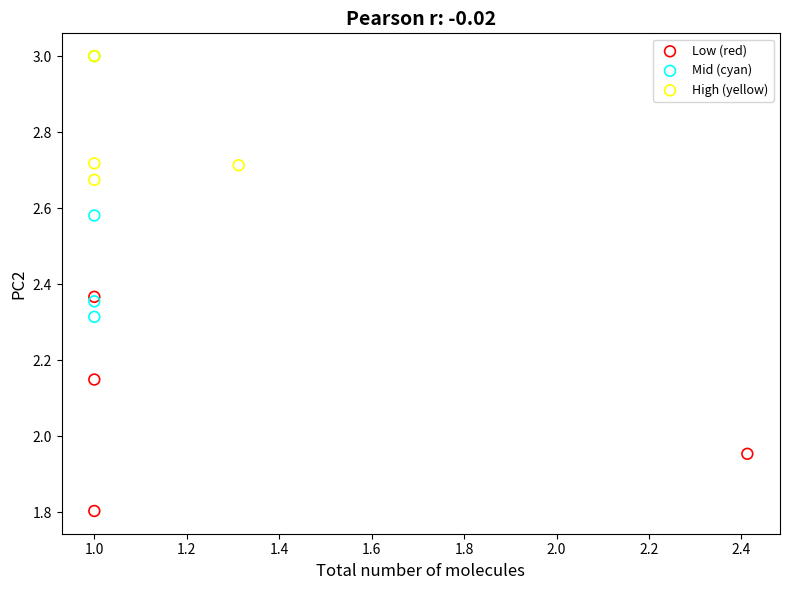

Which series contains the lowest Y value?

Low (red)